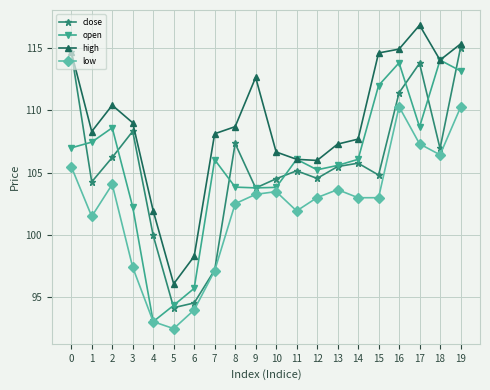

The high series shows 115.3 at 19. True or false?

True